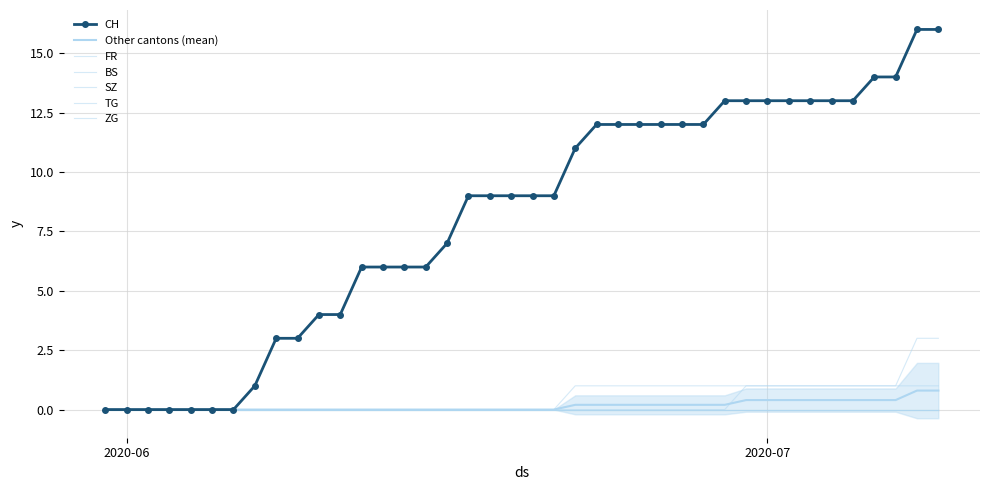

True or false: ZG and FR cross at least once.

False